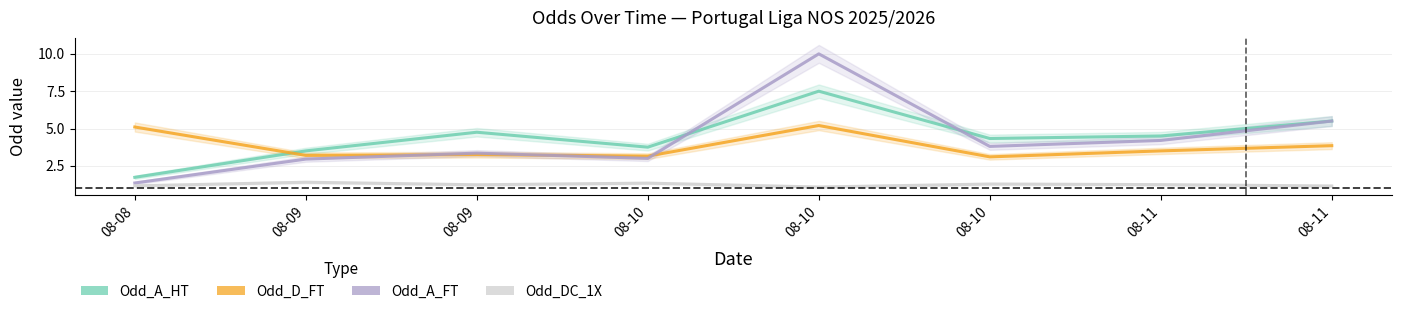

Reading left to right, what are all the values shown in this chart?

Odd_A_HT: 1.7	3.5	4.8	3.8	7.5	4.3	4.5	5.5
Odd_D_FT: 5.1	3.2	3.2	3.1	5.2	3.1	3.5	3.9
Odd_A_FT: 1.4	3.0	3.4	3.0	10.0	3.8	4.2	5.5
Odd_DC_1X: 1.2	1.4	1.2	1.3	1.1	1.3	1.2	1.1